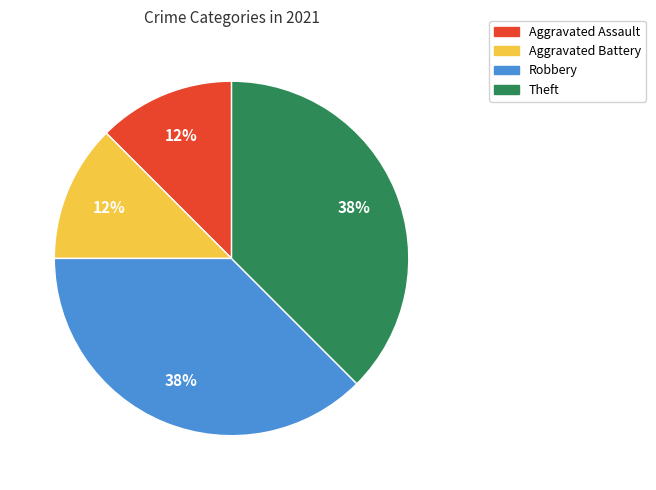

To the nearest percent, what is the combined percentage of Robbery and Aggravated Assault?

50%